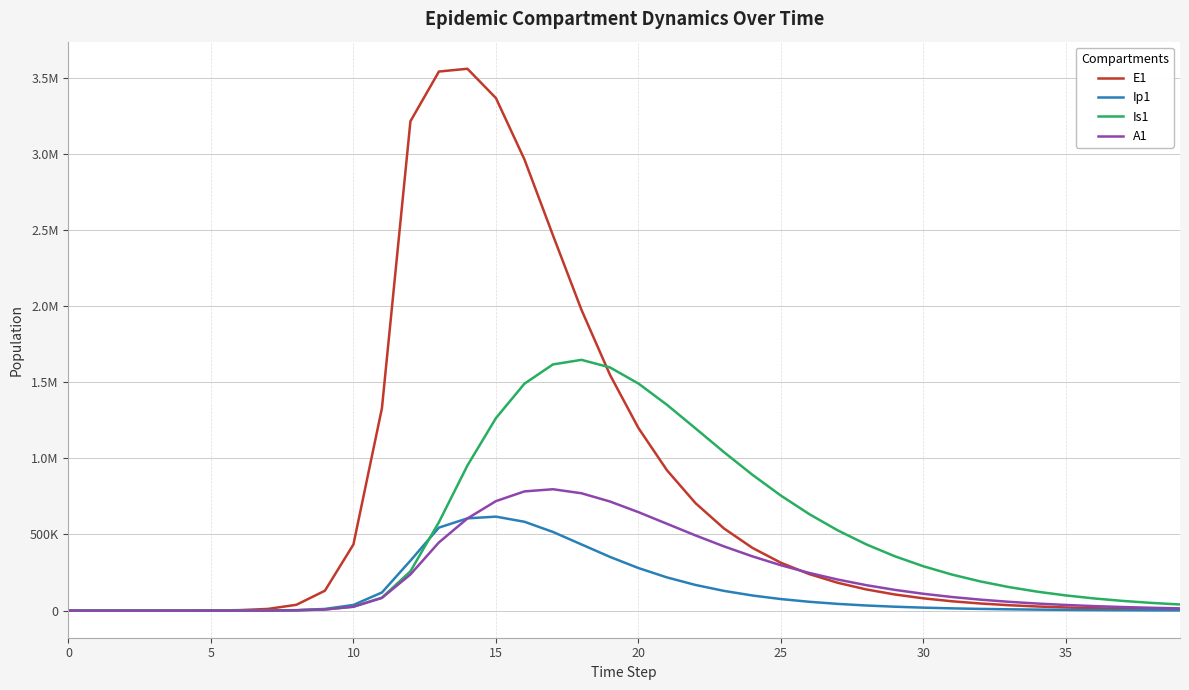

What is the sum of all Ip1 values?

5364390.8